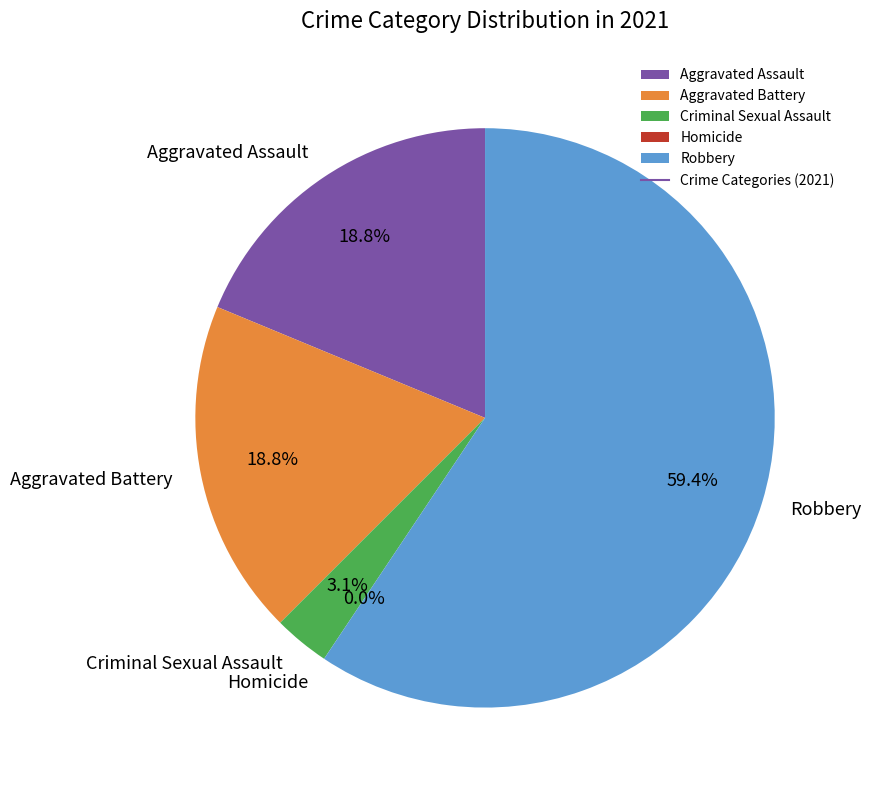

To the nearest percent, what is the difference between the Aggravated Assault and Robbery slice percentages?

41%